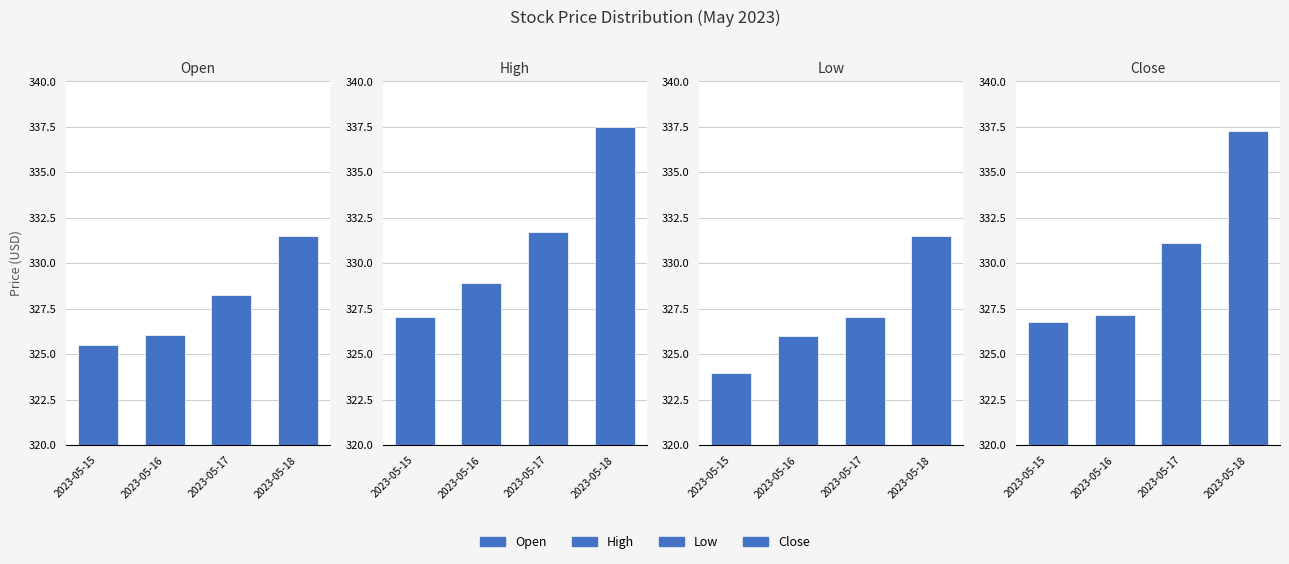

What is the maximum value for High?

337.5